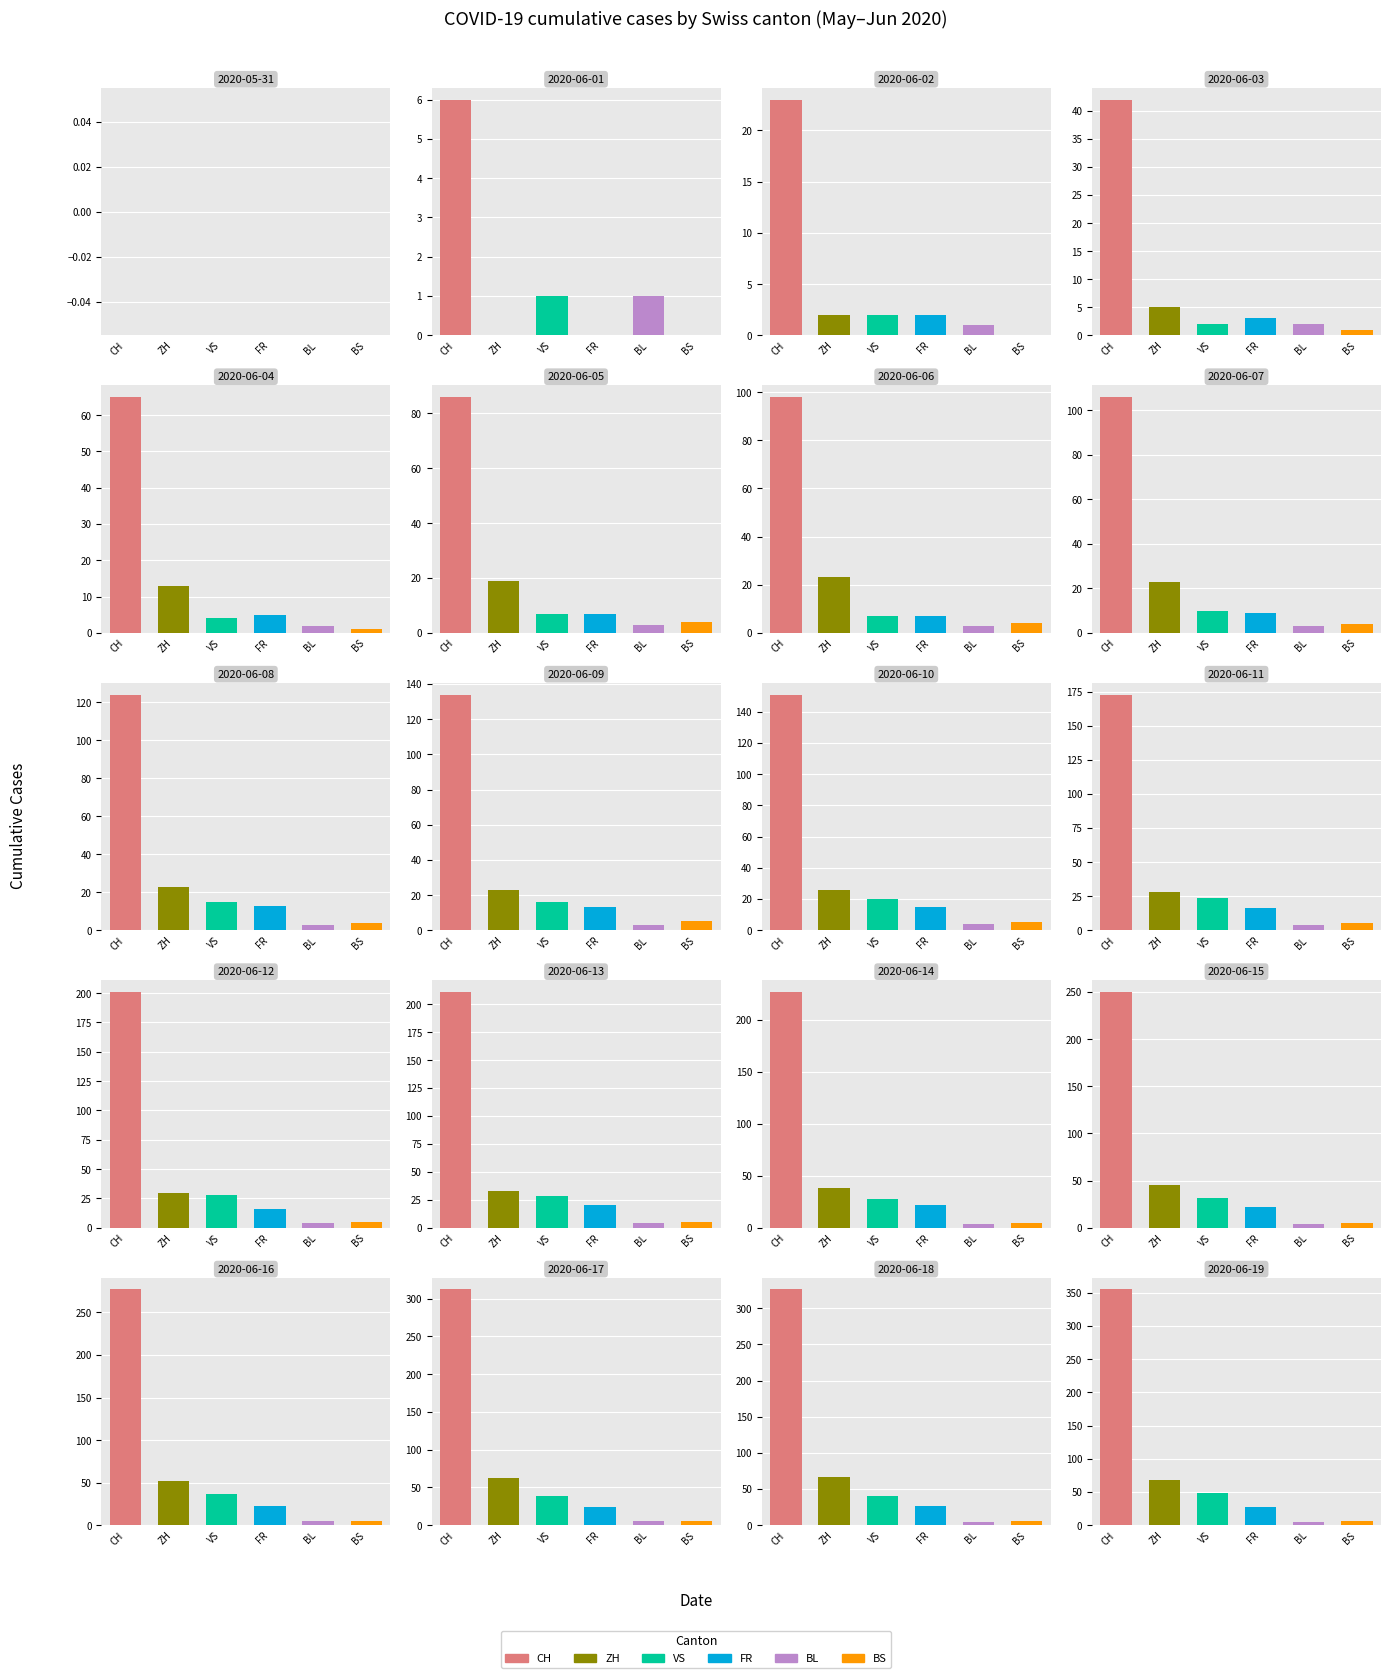

At which category is the sum across all series the highest?

2020-06-19